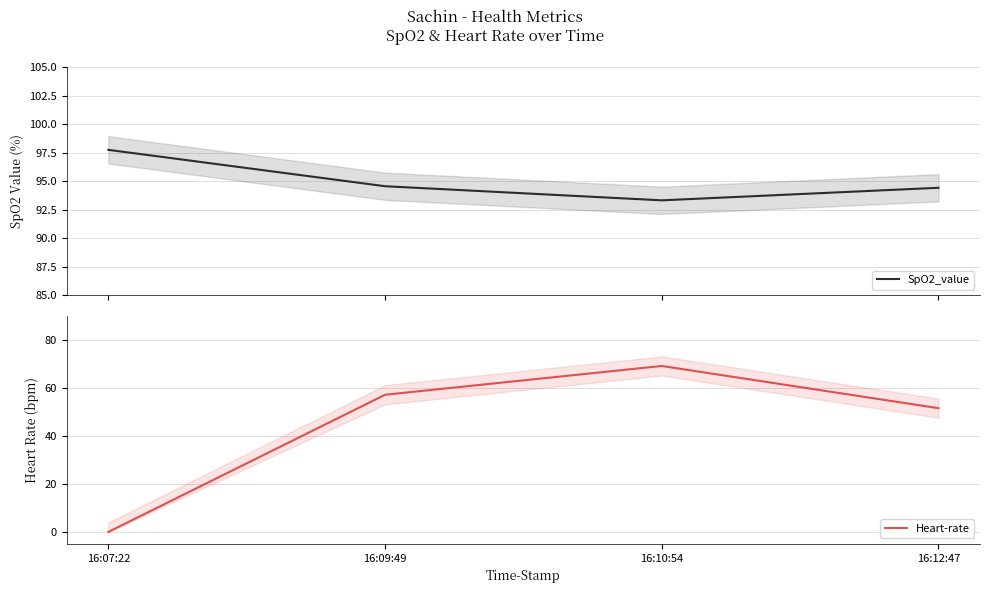

At how many categories does at least one series exceed 50?

4